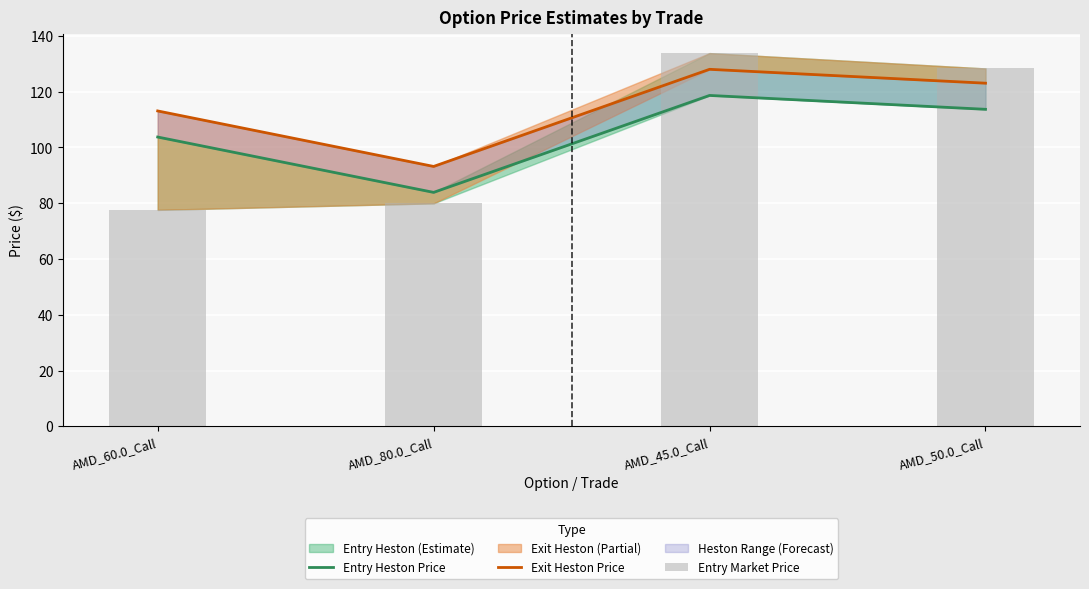

Reading left to right, transcribe all the data shown in this chart.

Entry Heston Price: AMD_60.0_Call=103.7	AMD_80.0_Call=83.9	AMD_45.0_Call=118.6	AMD_50.0_Call=113.7
Exit Heston Price: AMD_60.0_Call=113.1	AMD_80.0_Call=93.2	AMD_45.0_Call=128.0	AMD_50.0_Call=123.0
Entry Market Price: AMD_60.0_Call=77.6	AMD_80.0_Call=80.0	AMD_45.0_Call=133.8	AMD_50.0_Call=128.3